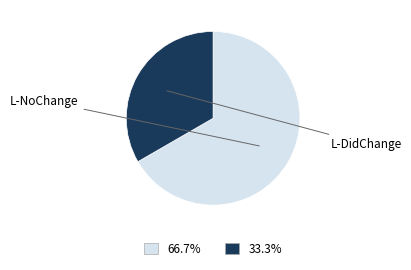

Does any single category account for the majority?

Yes